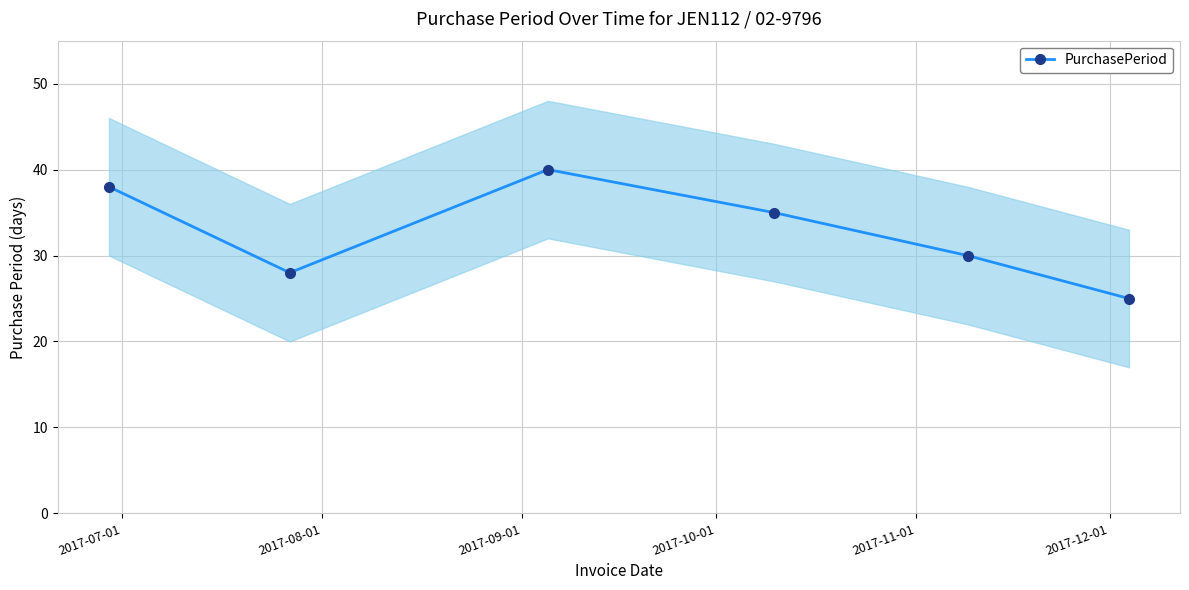

What is the value of the PurchasePeriod point at the 3rd from the left?

40